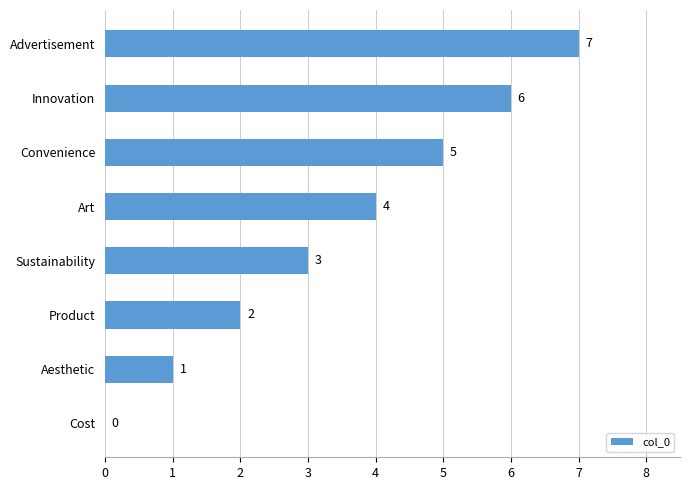

The chart shows a value of 5 at Convenience. True or false?

True